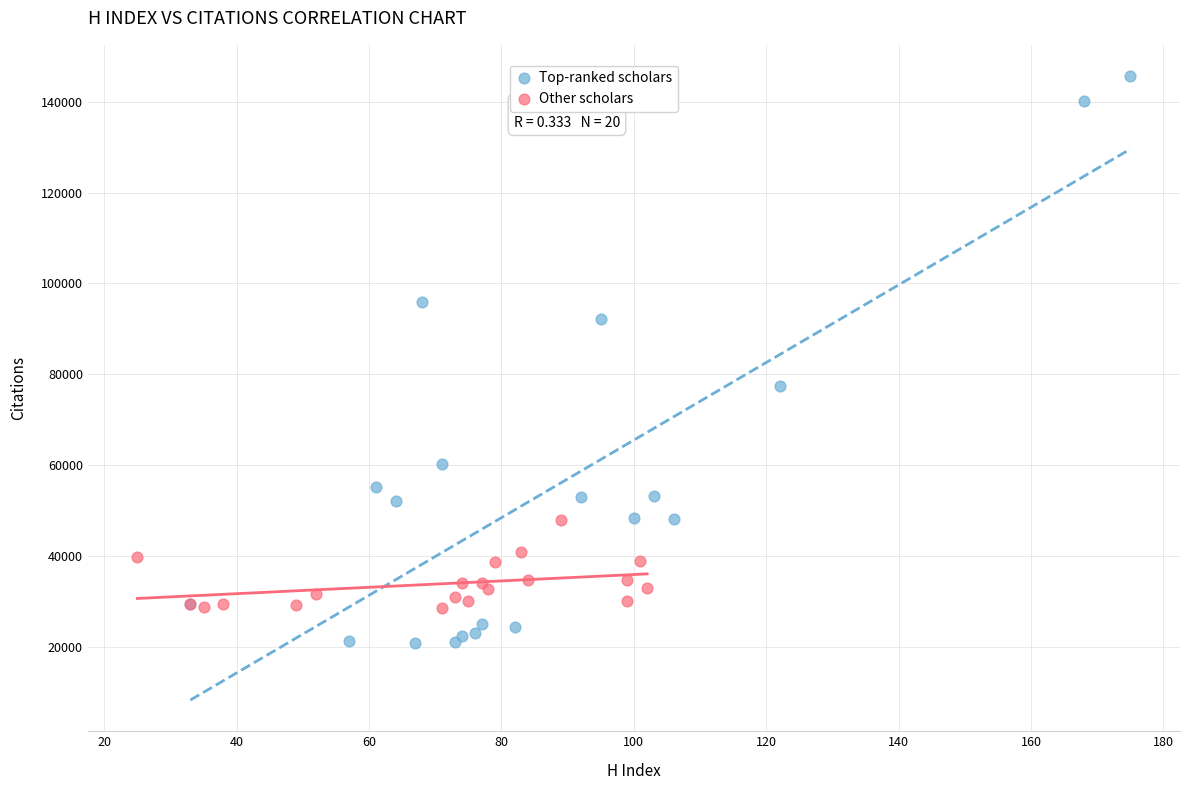

Which series has the largest Y range (max minus min)?

Top-ranked scholars